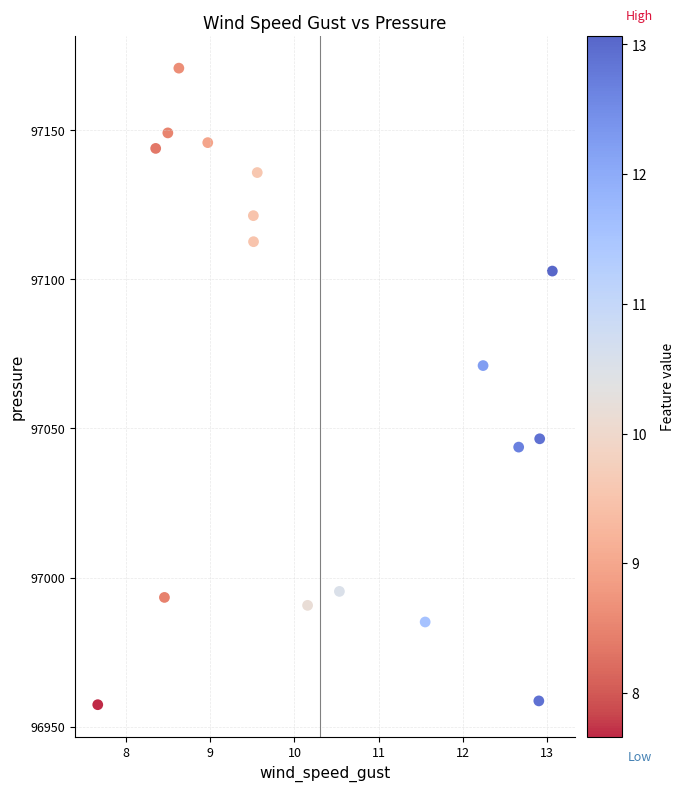

What Y value in the scatter plot is closest to 97064?

97071.1